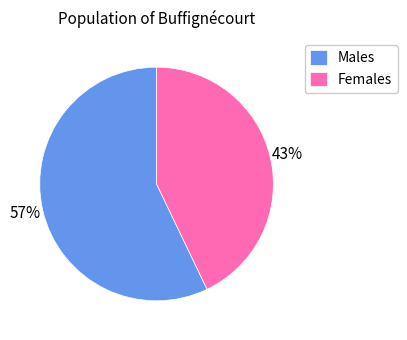

What is the largest slice in the pie chart?

Males